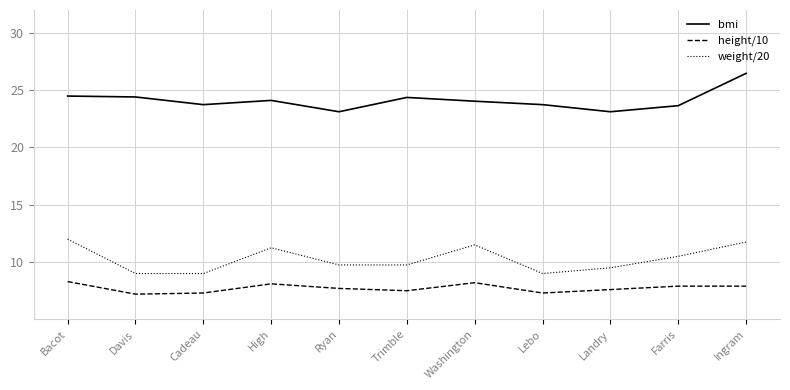

How many interior local valleys does the bmi series have?

3